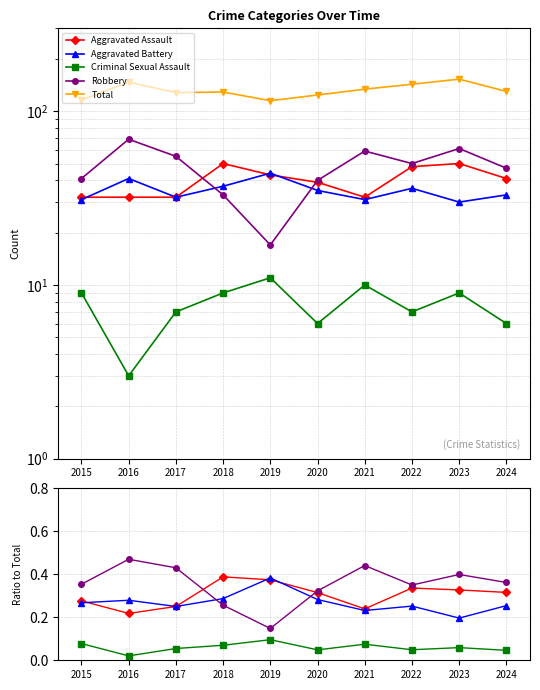

Is this an area chart (filled region under the line)?

No